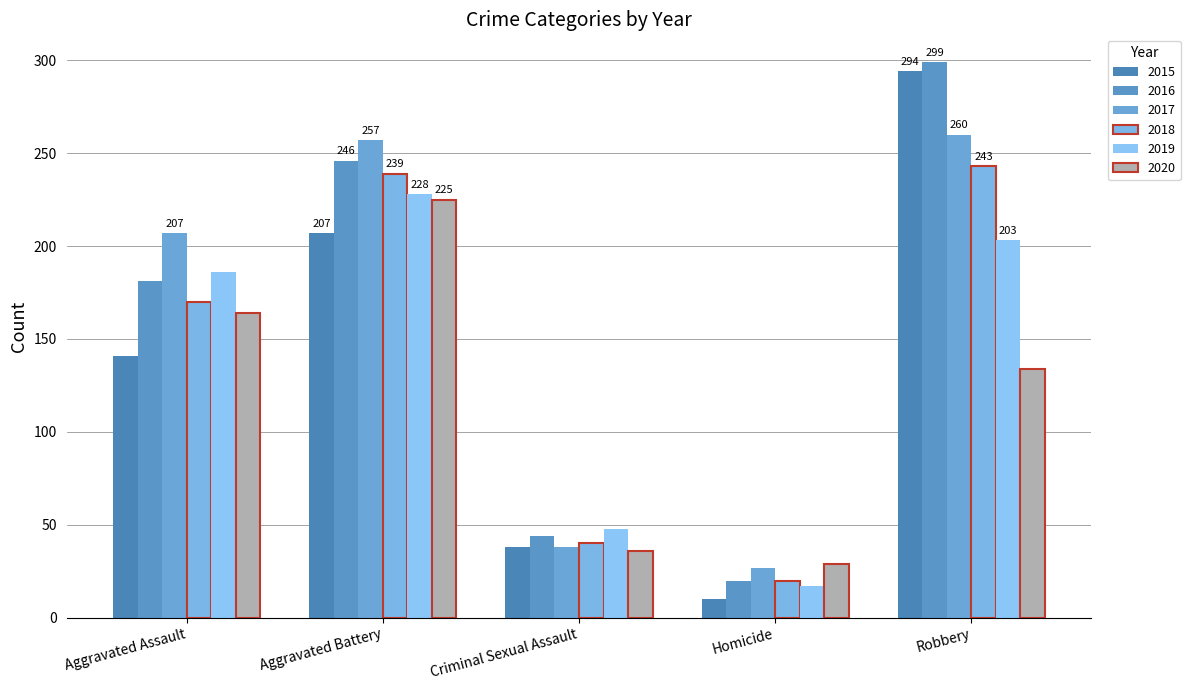

Is the value of 2015 at Criminal Sexual Assault greater than the value of 2016 at Homicide?

Yes